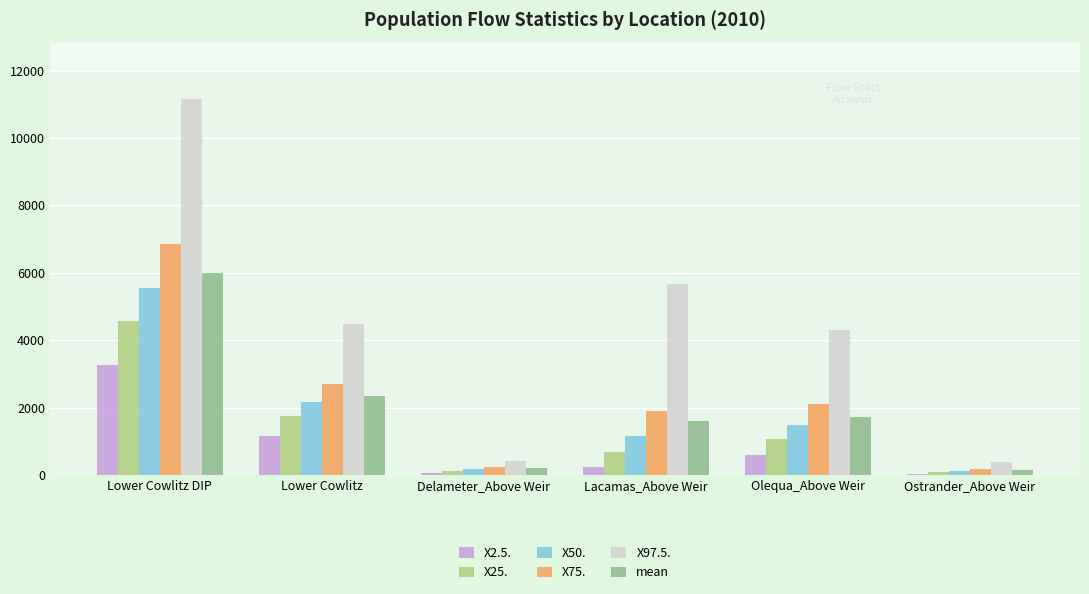

Where is X75. nearest to the value 3523?

Lower Cowlitz